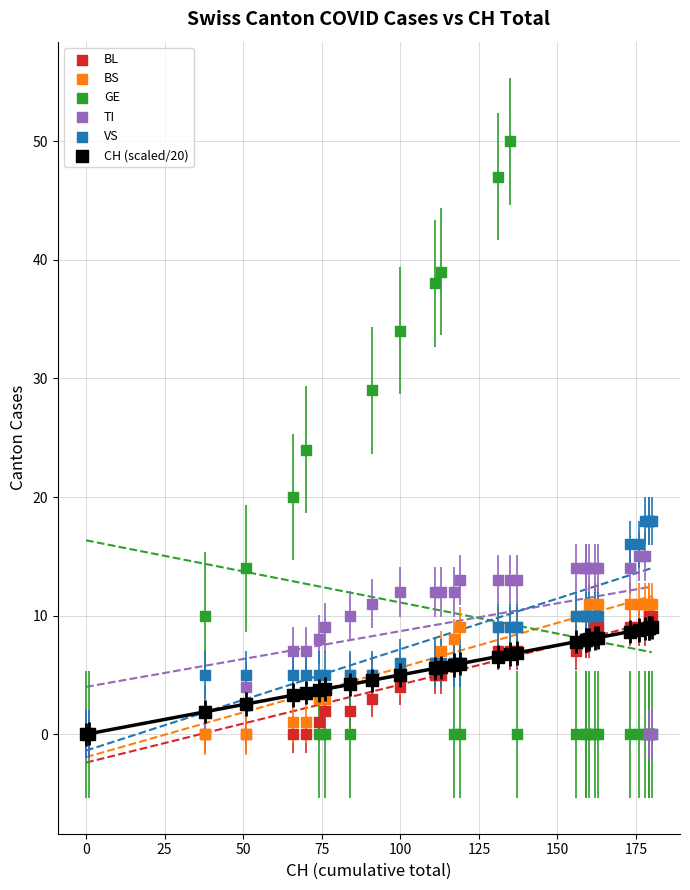

Across all series, what Y value is closest to 25?

24.0